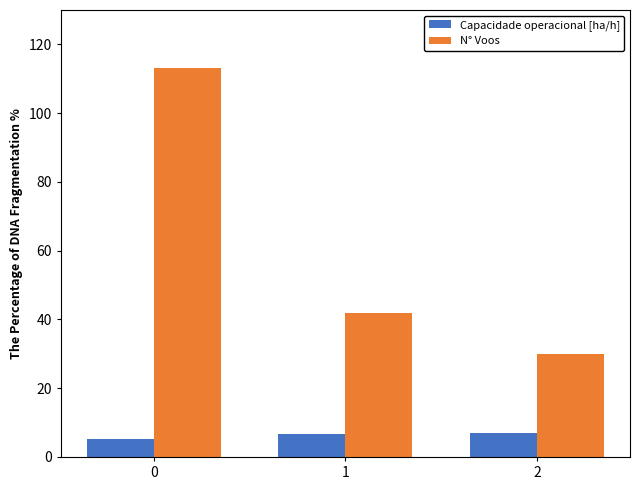

Which series has the largest range (max minus min)?

N° Voos